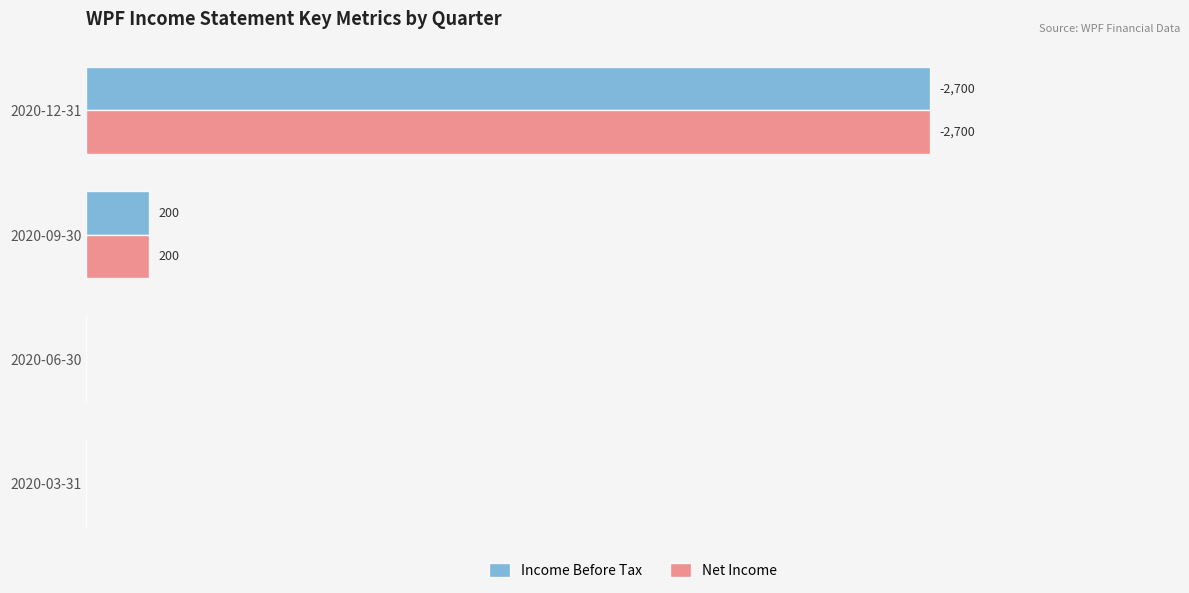

Where is Net Income nearest to the value 1350?

2020-09-30